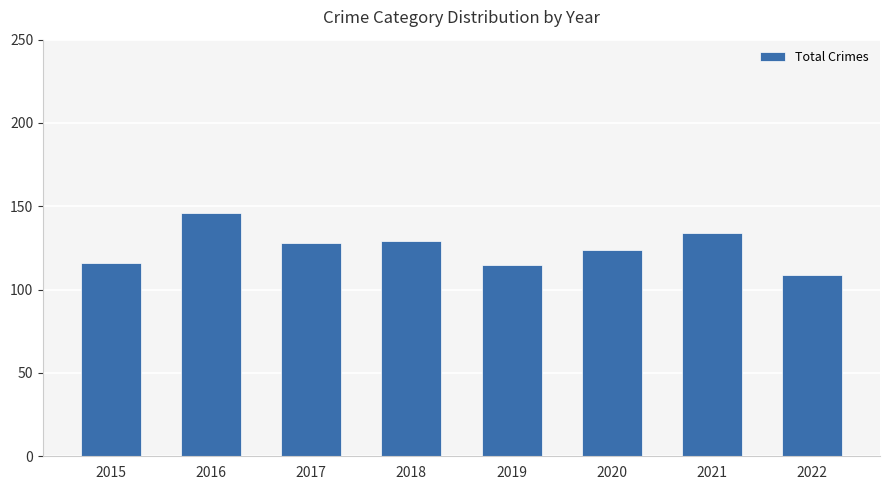

Which has a higher value, 2020 or 2019?

2020